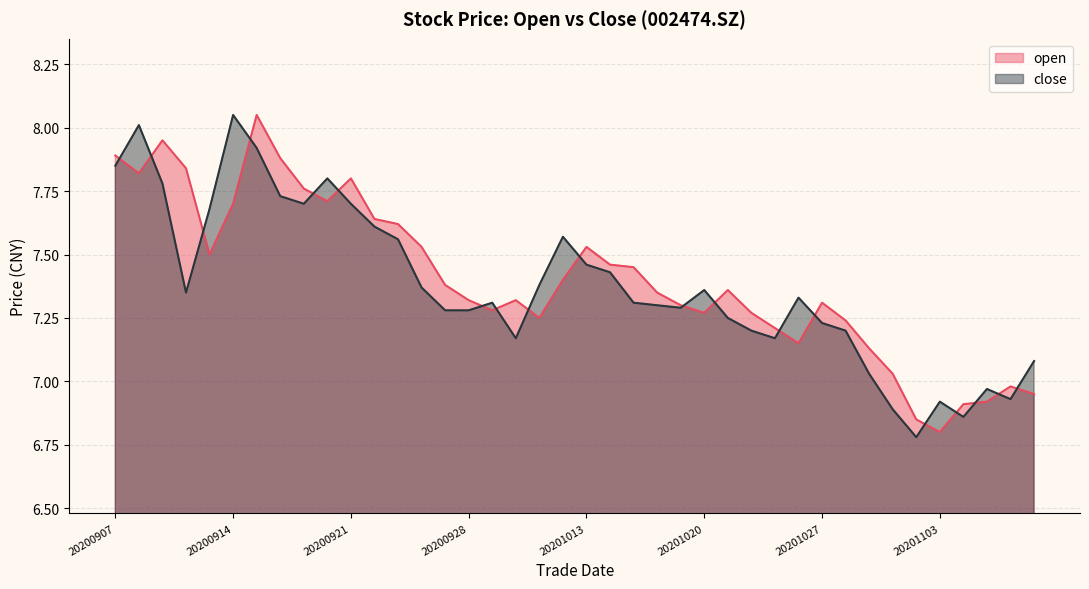

List the series in order of their overall mean, highest first.

open, close